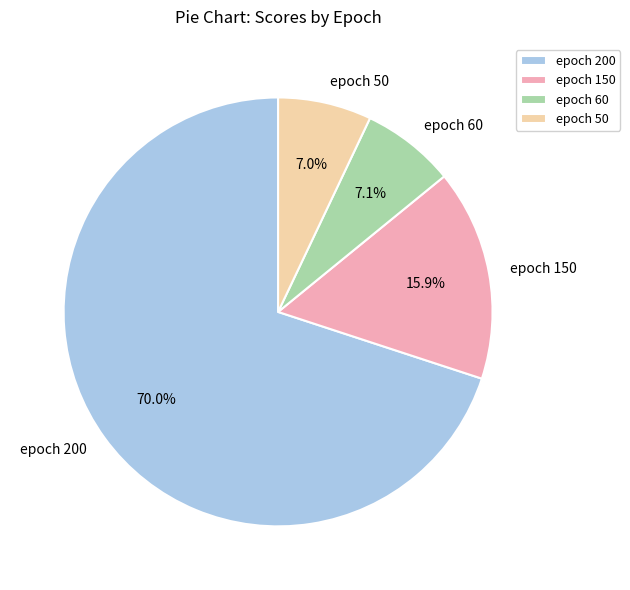

Does any single category account for the majority?

Yes